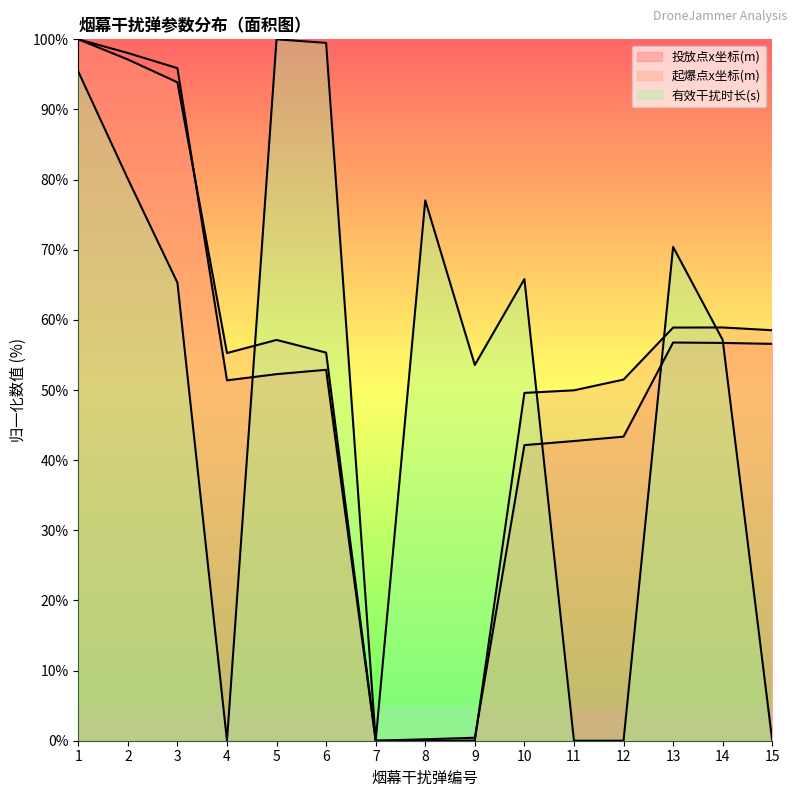

What are all the series names shown in the legend?

投放点x坐标(m), 起爆点x坐标(m), 有效干扰时长(s)